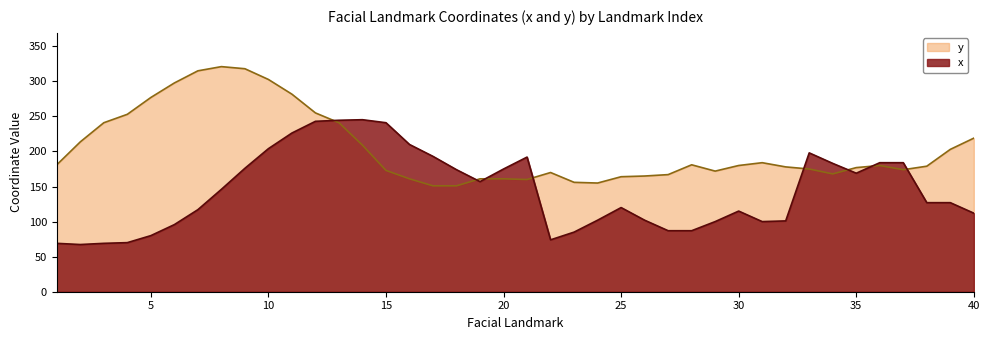

The value of x at 28 is 31.5. True or false?

False